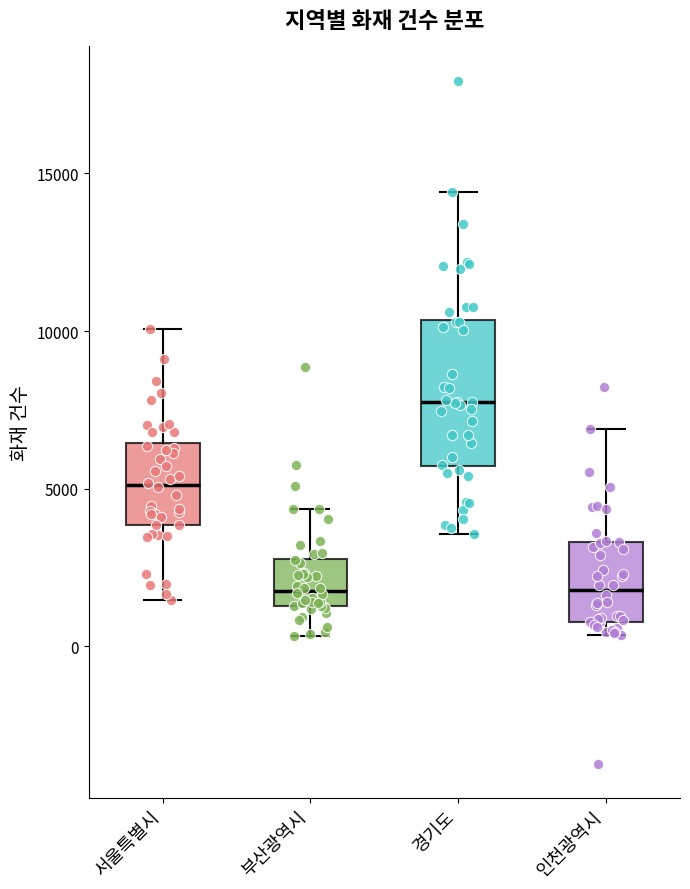

Comparing the boxes themselves (not the whiskers), which one is the tallest?

경기도